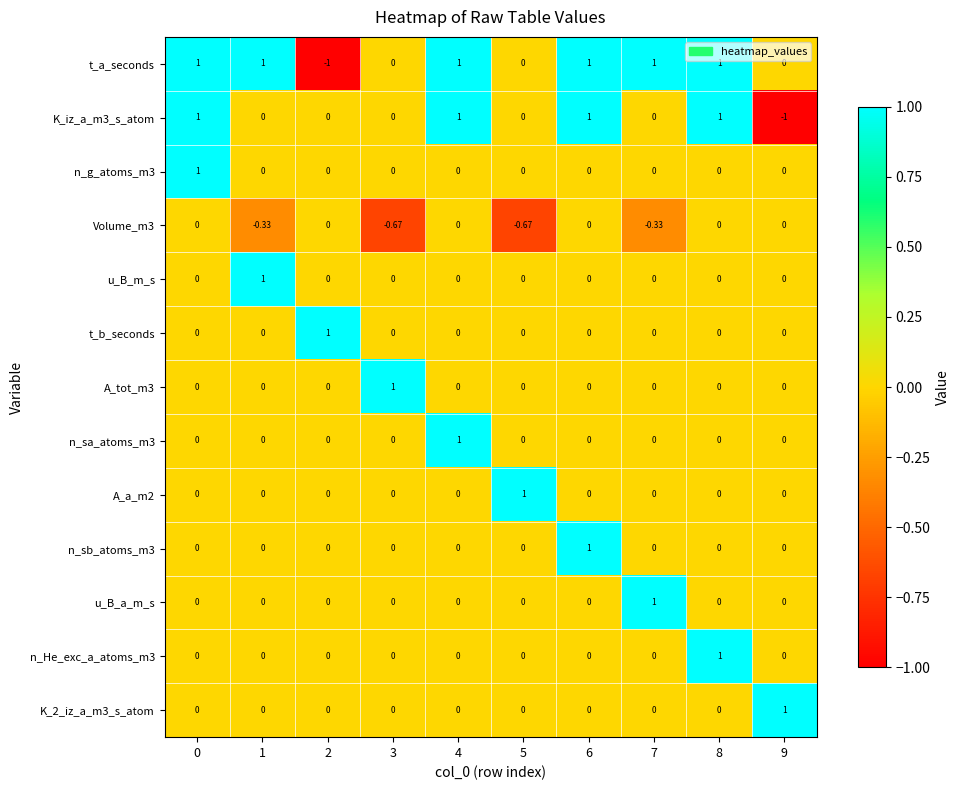

Which series has the largest total across all categories?

t_a_seconds